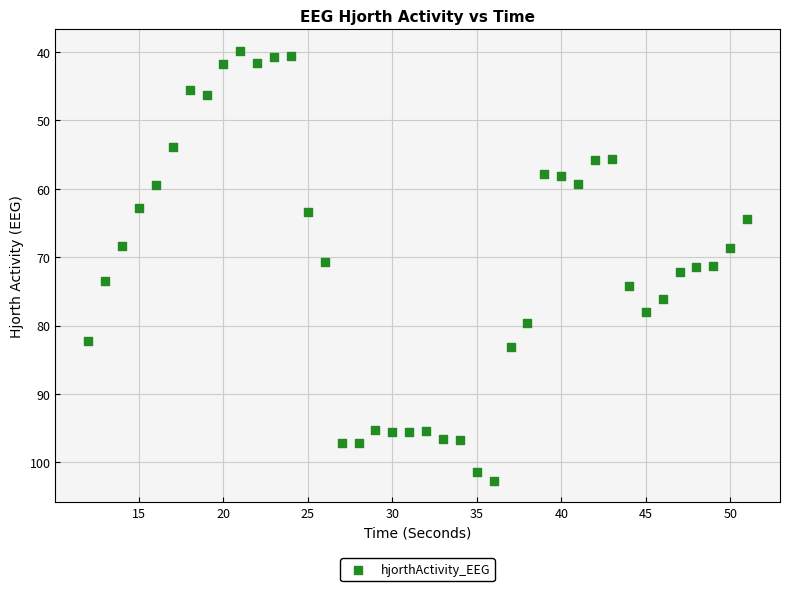

What is the range of Y values (max minus min)?

62.8